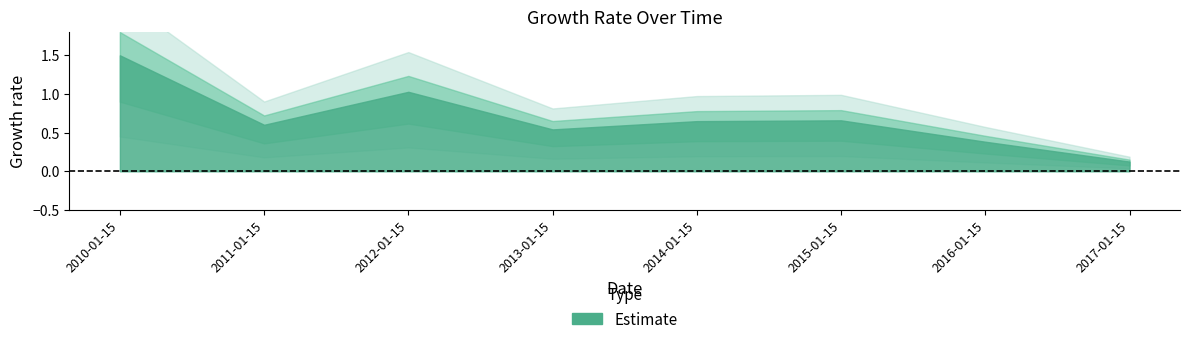

What is the difference between the maximum and minimum values?

1.4